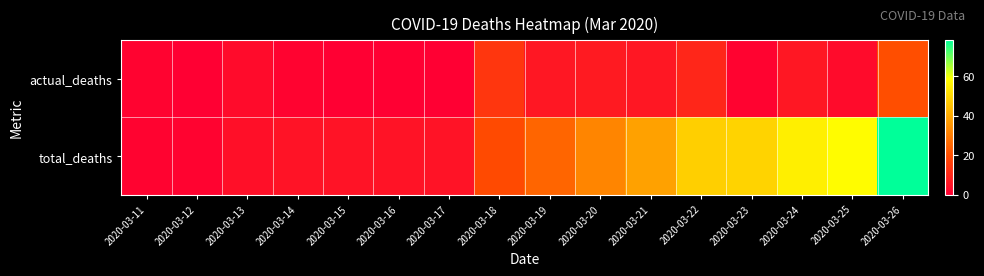

What is the spread (max minus min) of values at 2020-03-23?

48